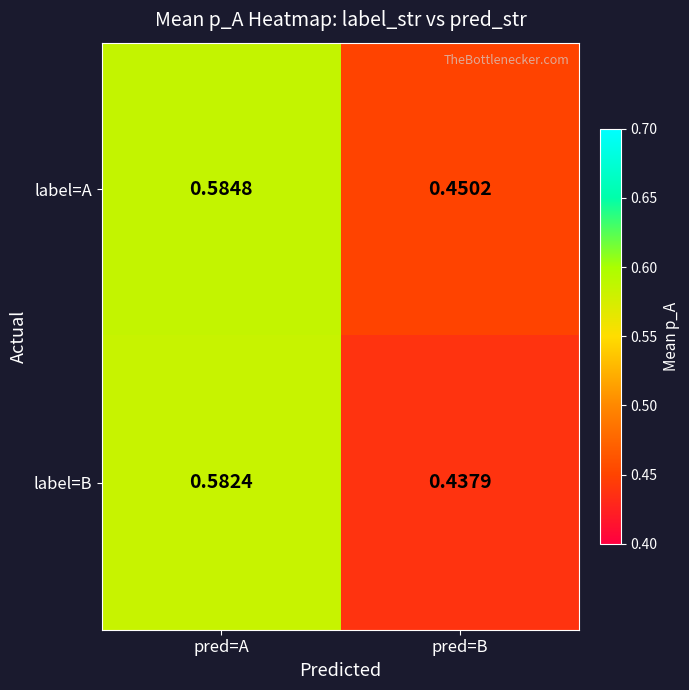

Rank the series by their maximum value, from highest to lowest.

label=A, label=B